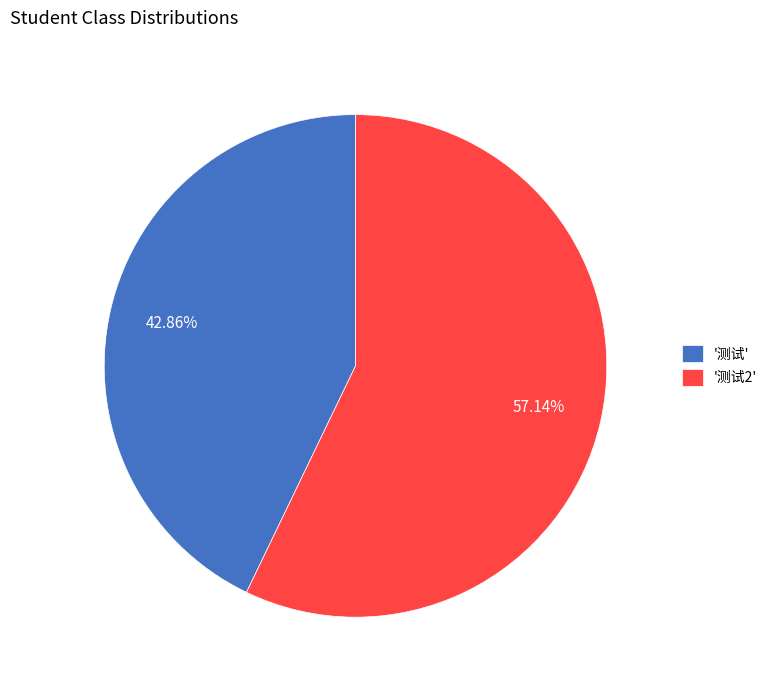

Does any single category account for the majority?

Yes